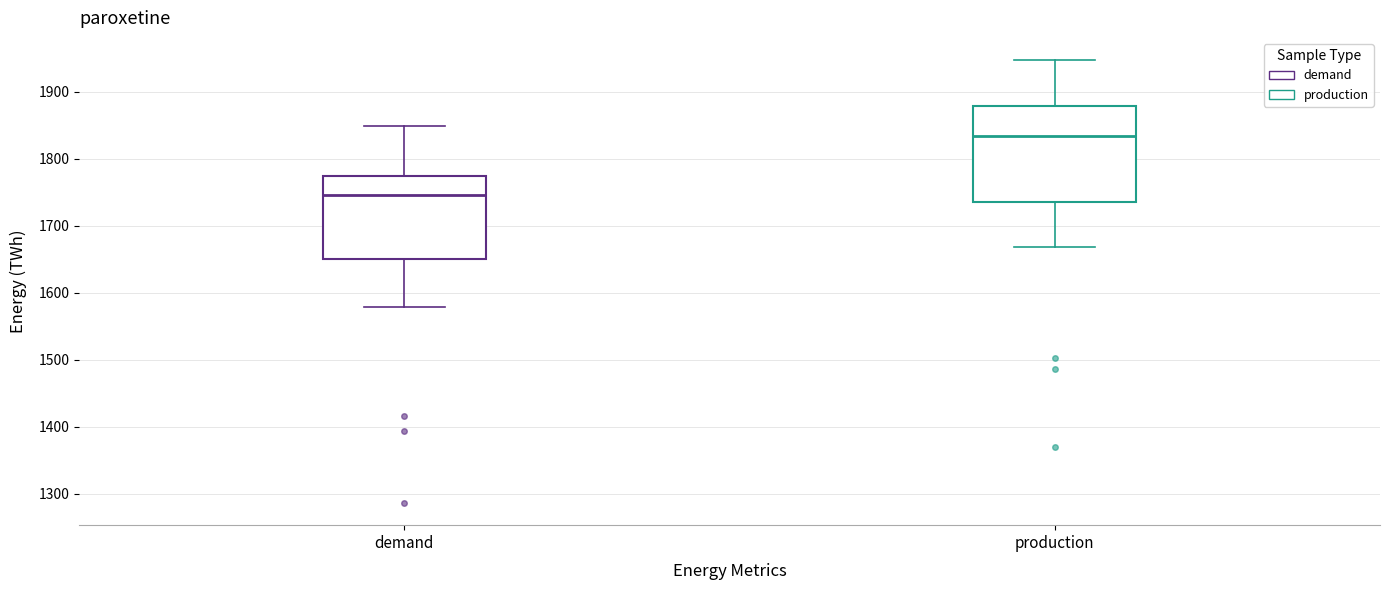

Reading left to right, read every box against the y-axis: the position of its median line, the range the box covers, and the ends of its whiskers. The values are not printed on the chart, so give them approximately, as read against the axis.

demand: median 1750, box 1650 to 1770, whiskers 1580 to 1850
production: median 1830, box 1740 to 1880, whiskers 1670 to 1950